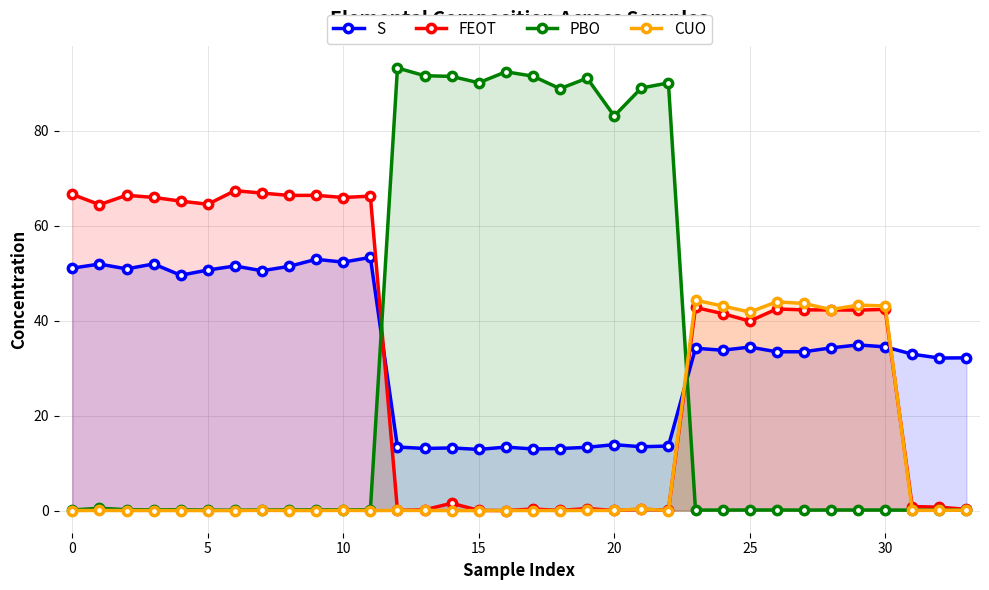

How many lines are shown in the chart?

4